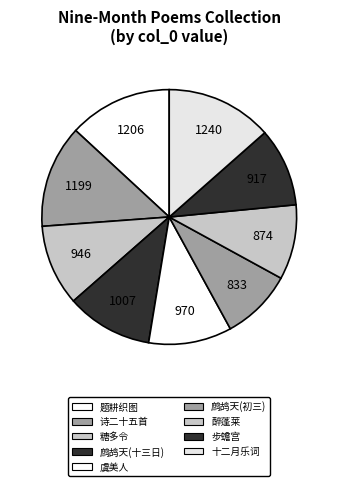

How many segments does this pie chart have?

9